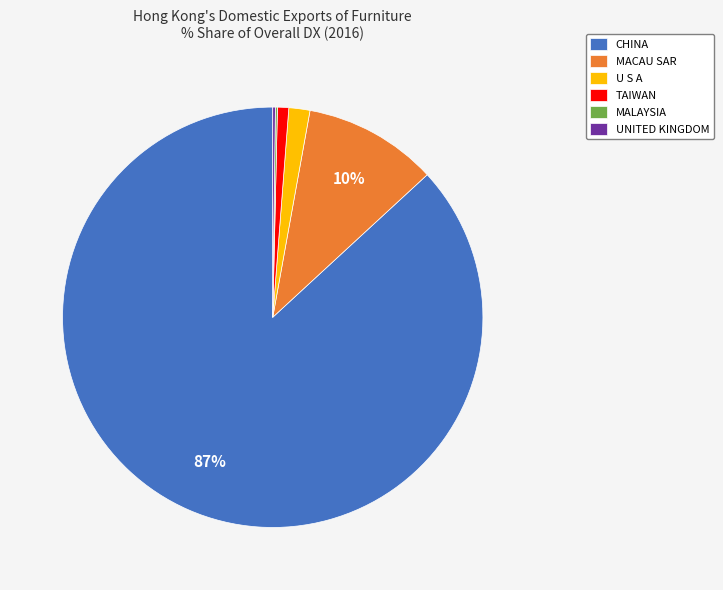

Combined, do MACAU SAR and U S A account for over 50%?

No